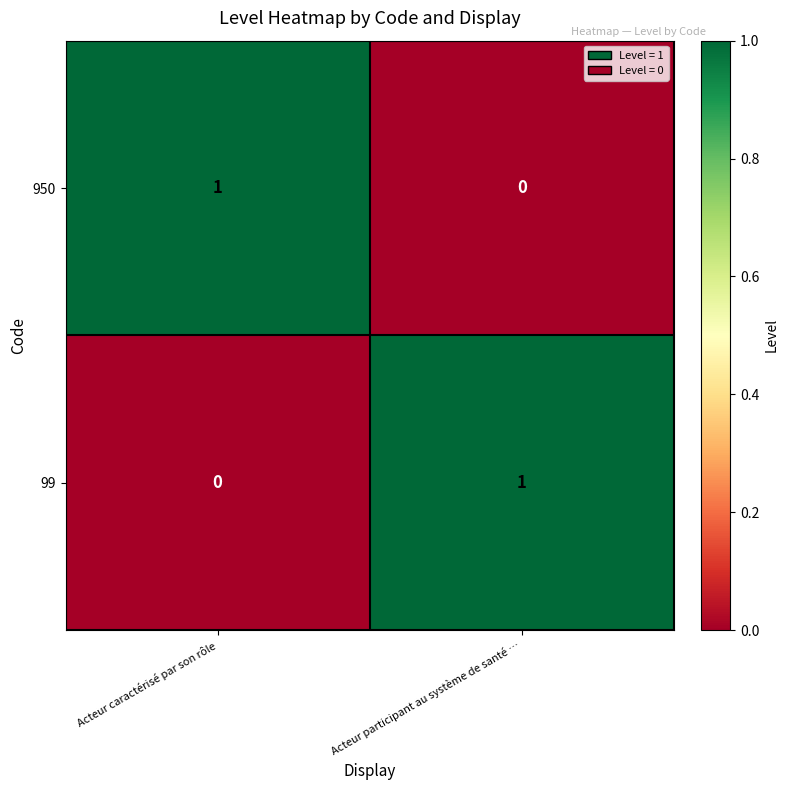

Which category has the lowest value in the 950 series?

Acteur participant au système de santé …